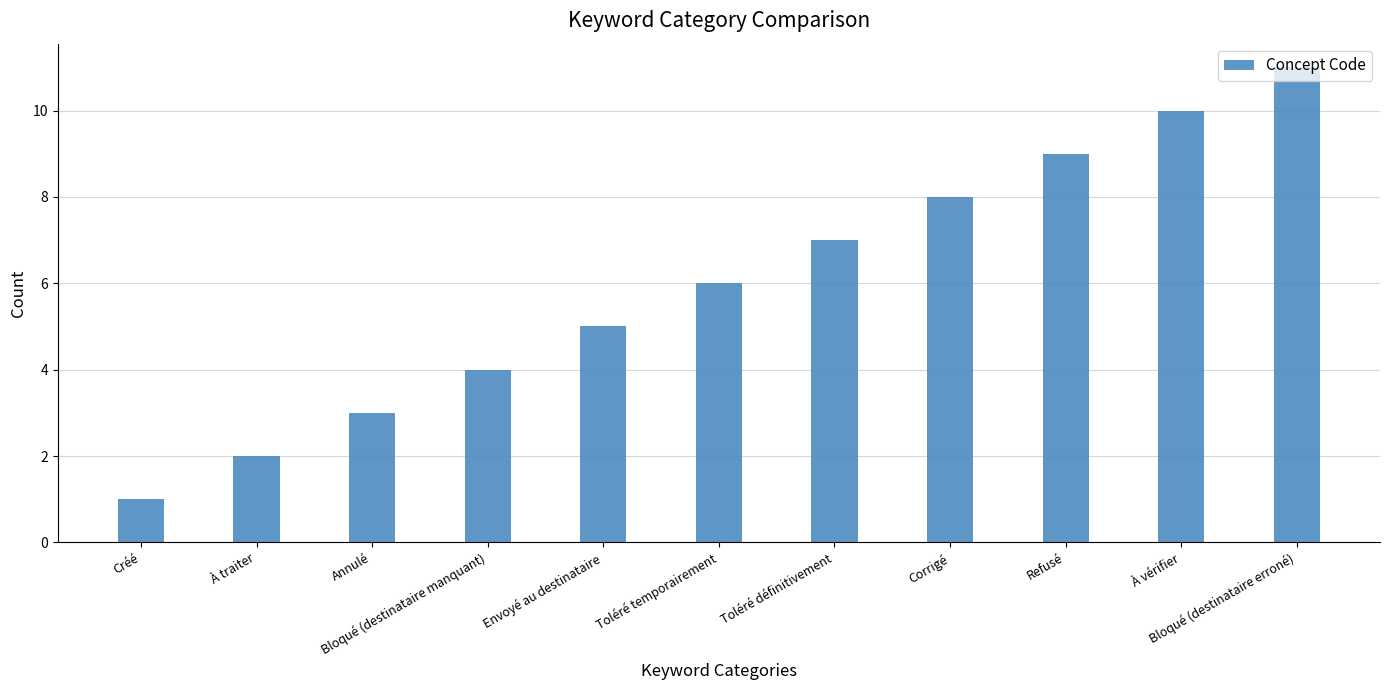

What is the smallest value displayed?

1